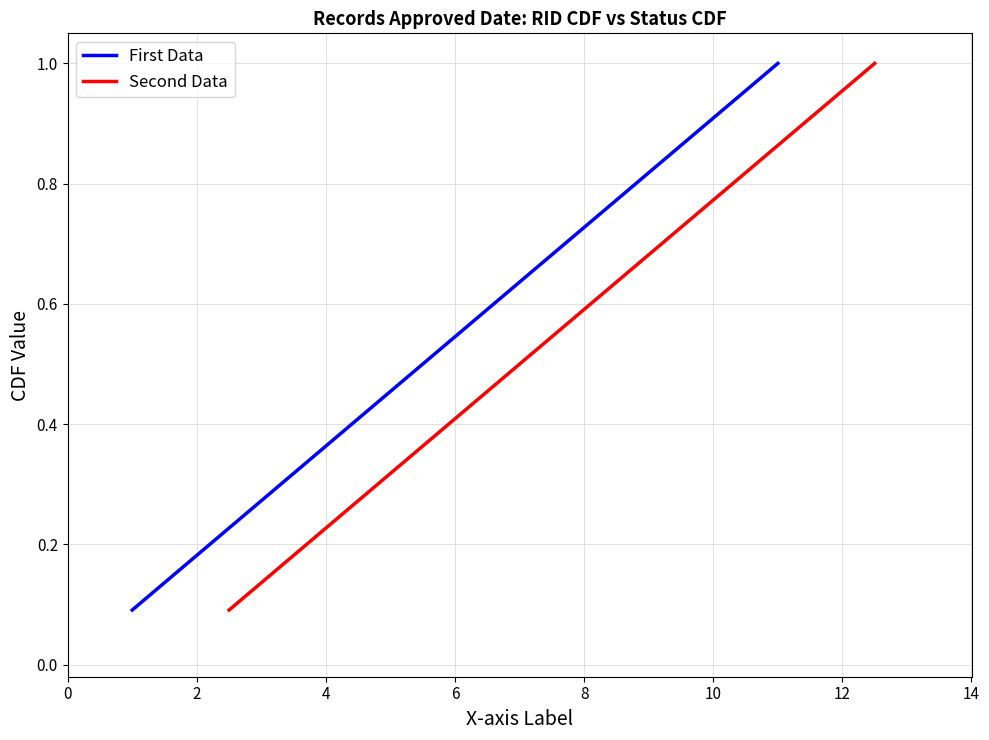

True or false: First Data and Second Data intersect in this chart.

False